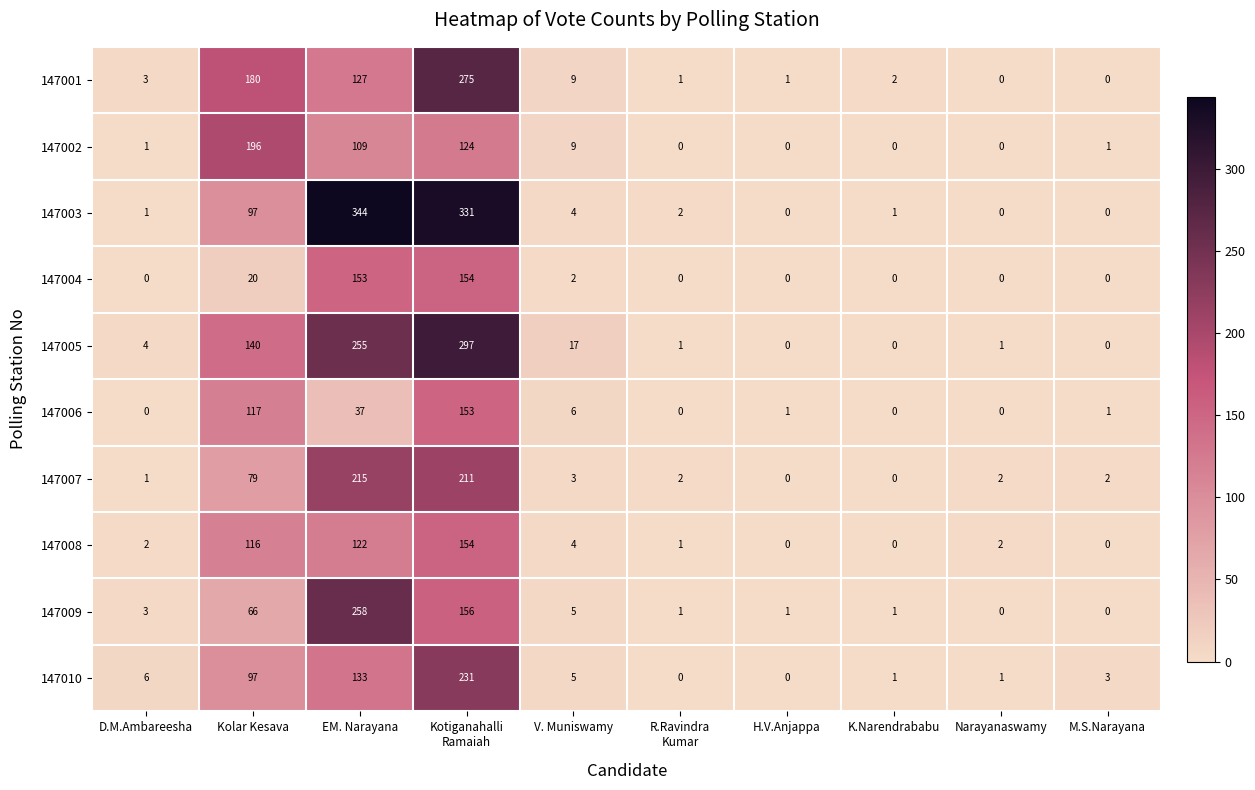

Which series has the largest total across all categories?

147003